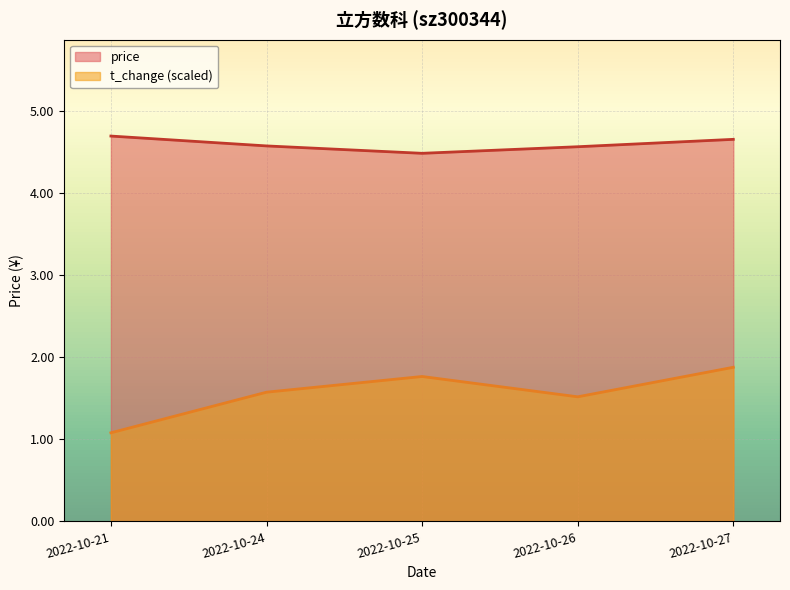

What is the difference between the t_change (scaled) values at 2022-10-27 and 2022-10-26?

0.4